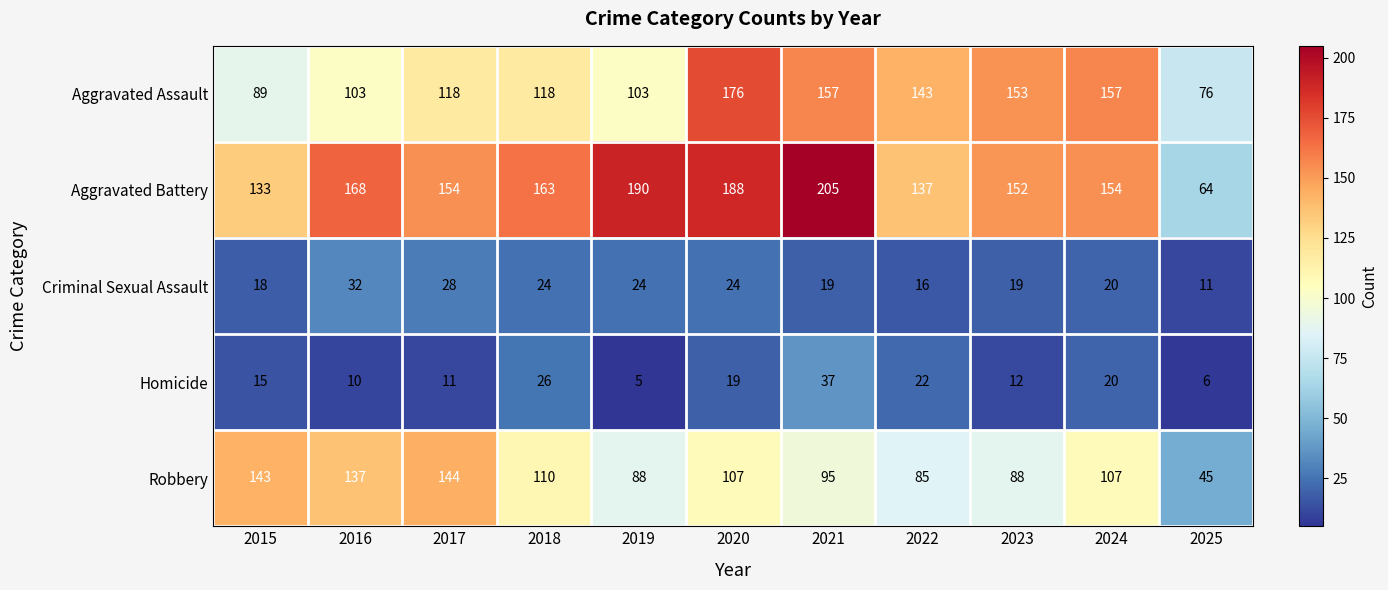

The Homicide series shows 7 at 2020. True or false?

False